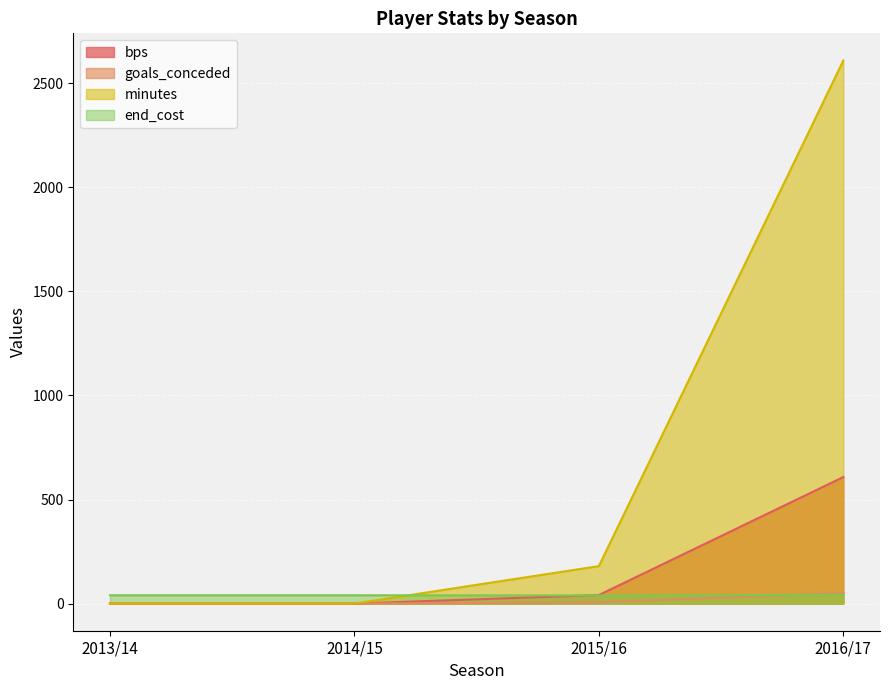

What value does the end_cost series have at 2014/15?

40